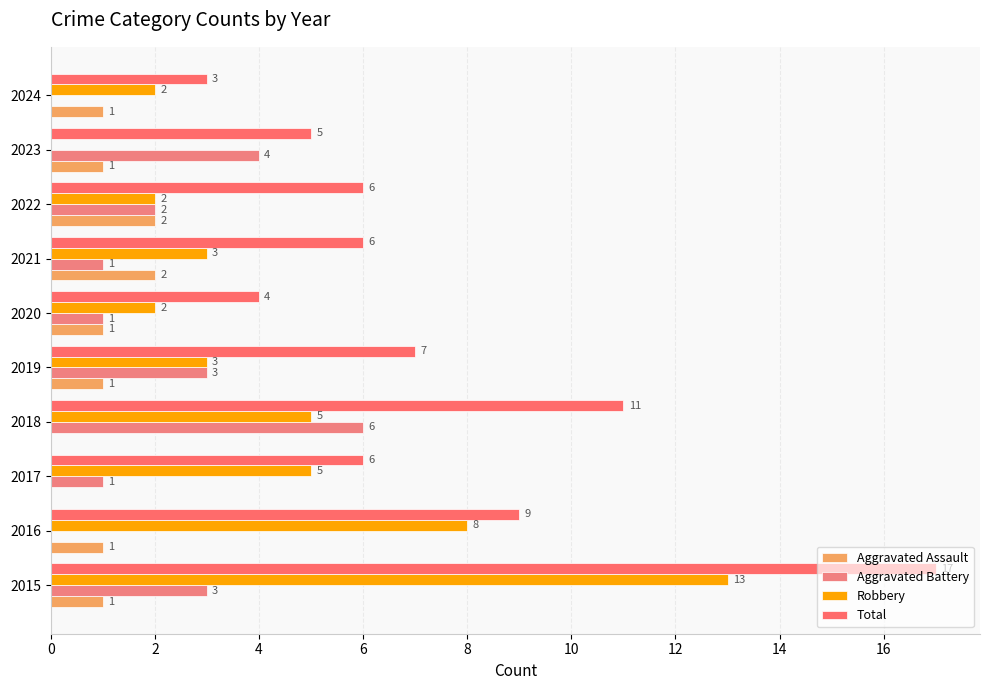

How many data points does each series have?

10